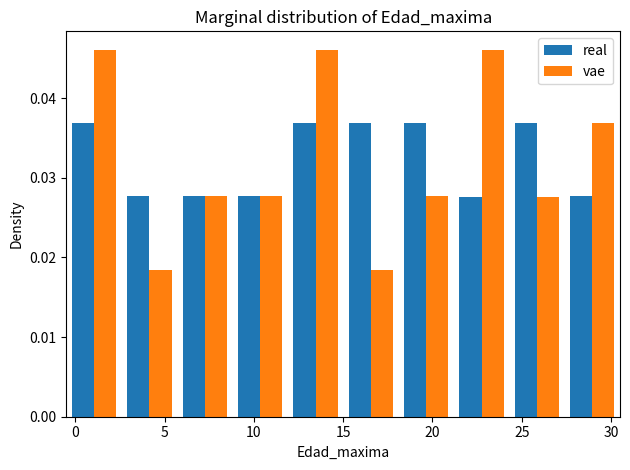

Reading left to right, transcribe this chart: for each range on the x-axis, give the height of each series' bar. Neither the bar edges nor the heights are printed on the chart, so give them approximately, as read against the axes.

-0.5 to 2.6: real=0.037	vae=0.046
2.6 to 5.7: real=0.028	vae=0.018
5.7 to 8.8: real=0.028	vae=0.028
8.8 to 11.9: real=0.028	vae=0.028
11.9 to 15.0: real=0.037	vae=0.046
15.0 to 18.1: real=0.037	vae=0.018
18.1 to 21.2: real=0.037	vae=0.028
21.2 to 24.3: real=0.028	vae=0.046
24.3 to 27.4: real=0.037	vae=0.028
27.4 to 30.5: real=0.028	vae=0.037